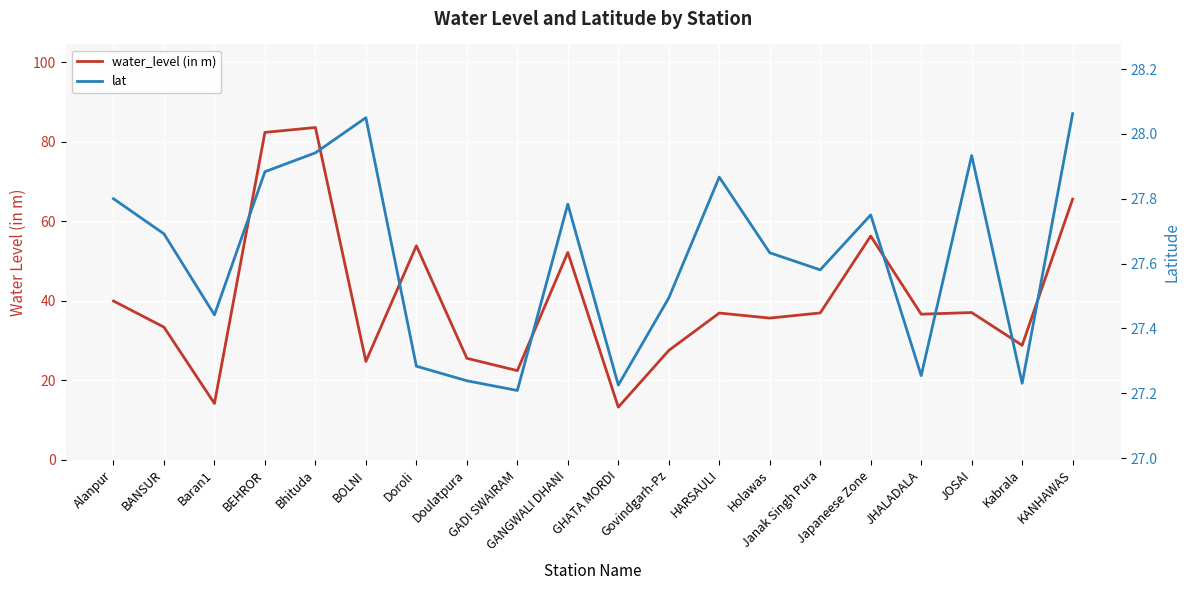

At which category is the sum across all series the highest?

Bhituda